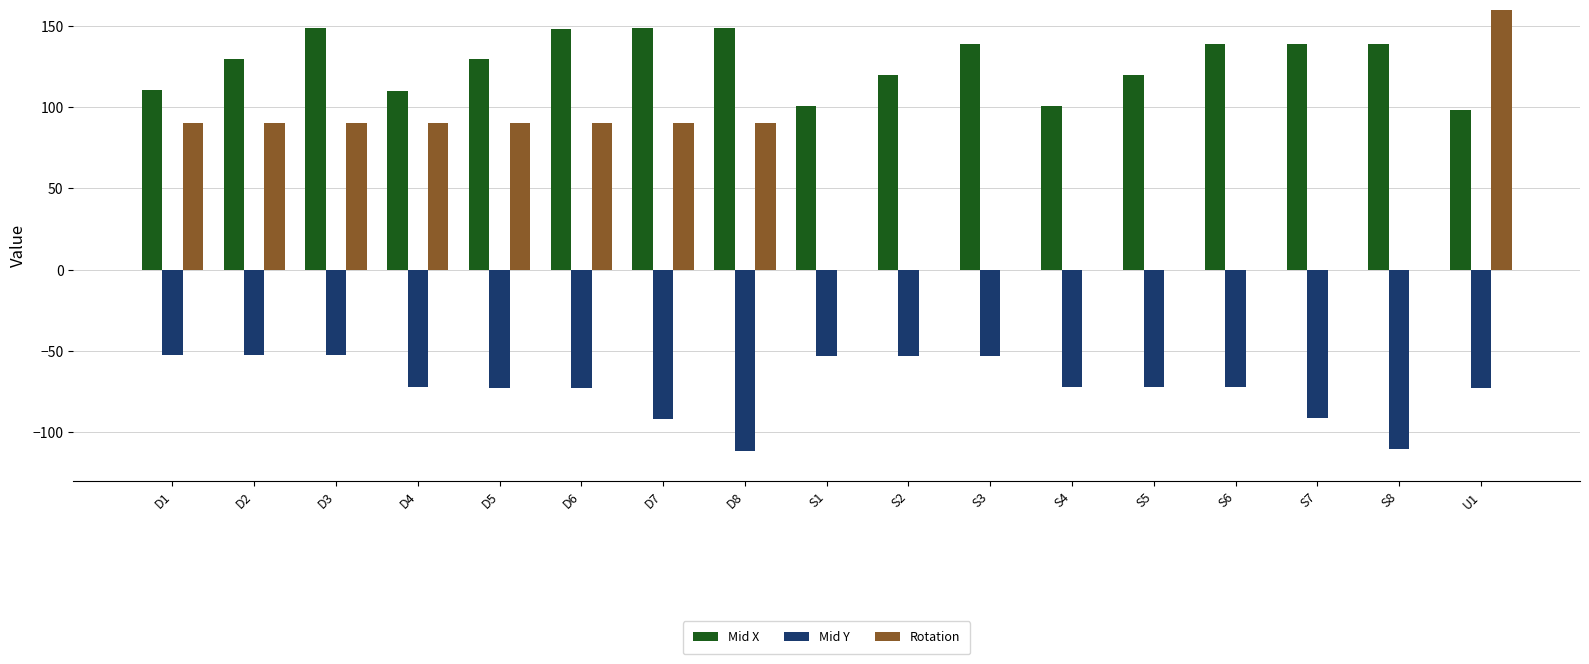

What position from the right is D2?

16